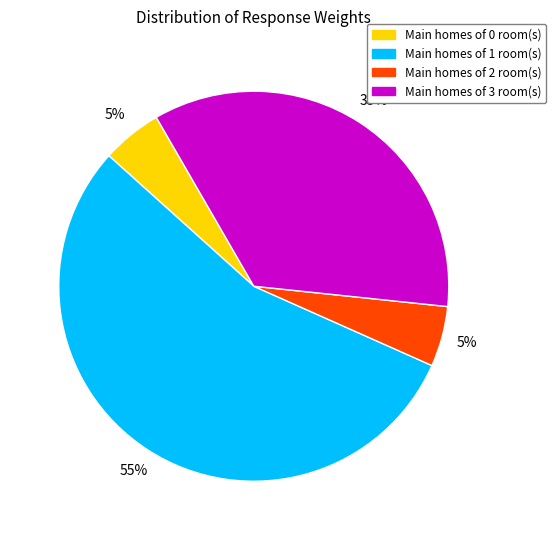

Count the number of slices in the pie.

4